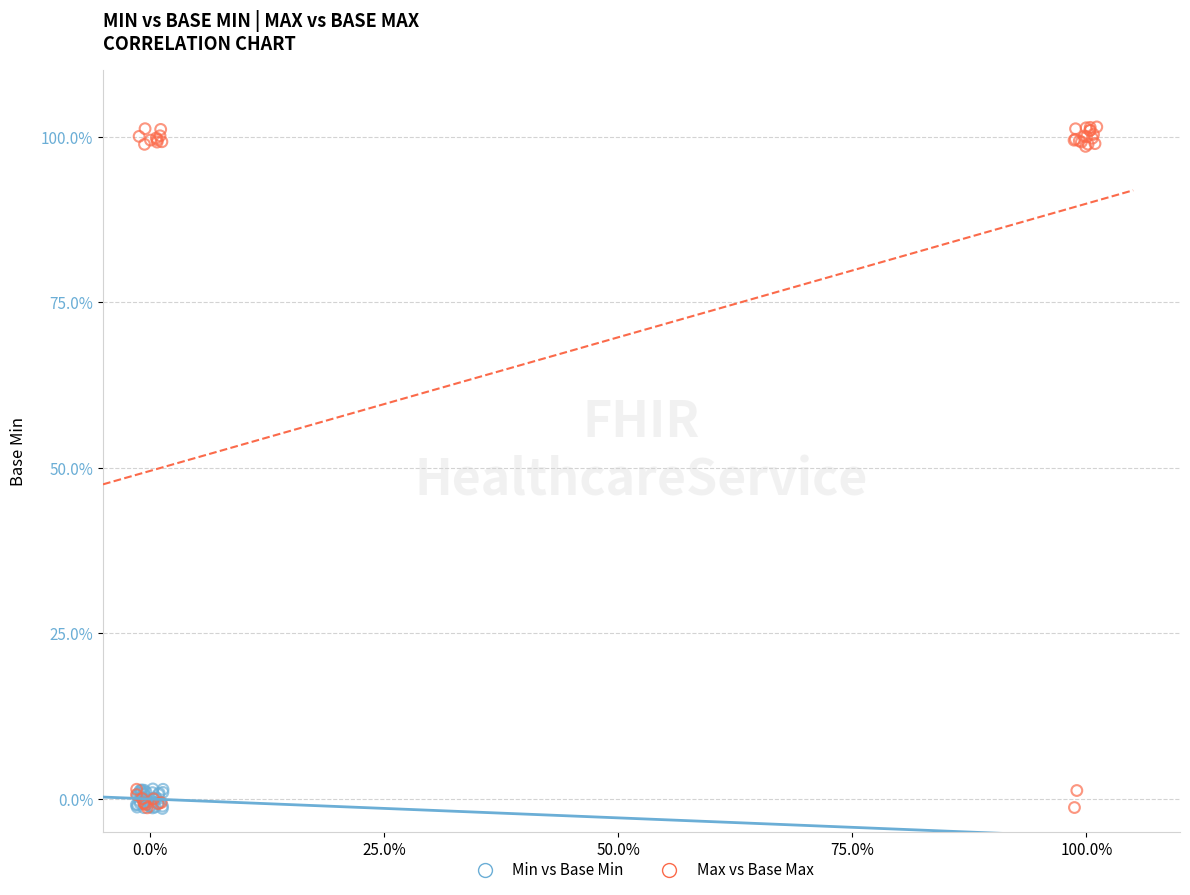

What are all the series names shown in the legend?

Min vs Base Min, Max vs Base Max